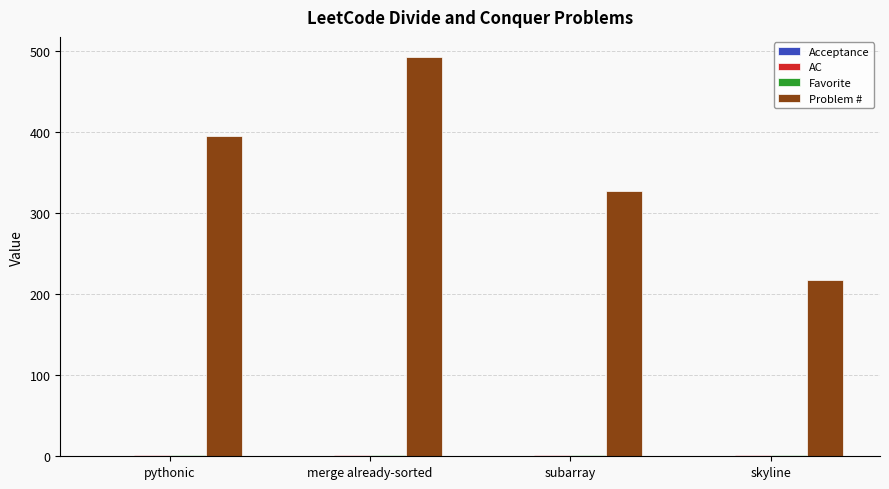

At which category is the sum across all series the highest?

merge already-sorted